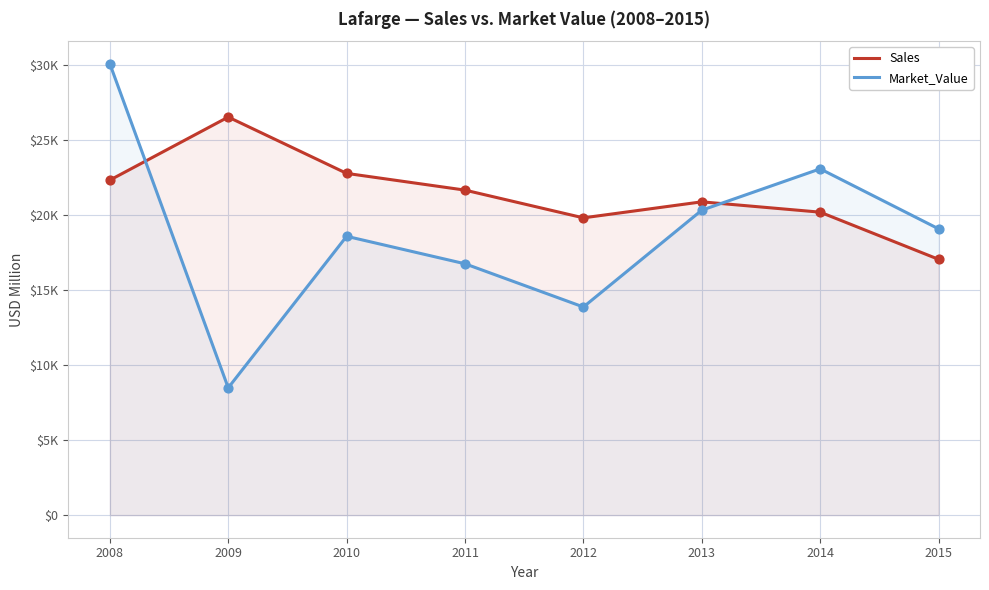

Which series contains the highest Y value?

Market_Value